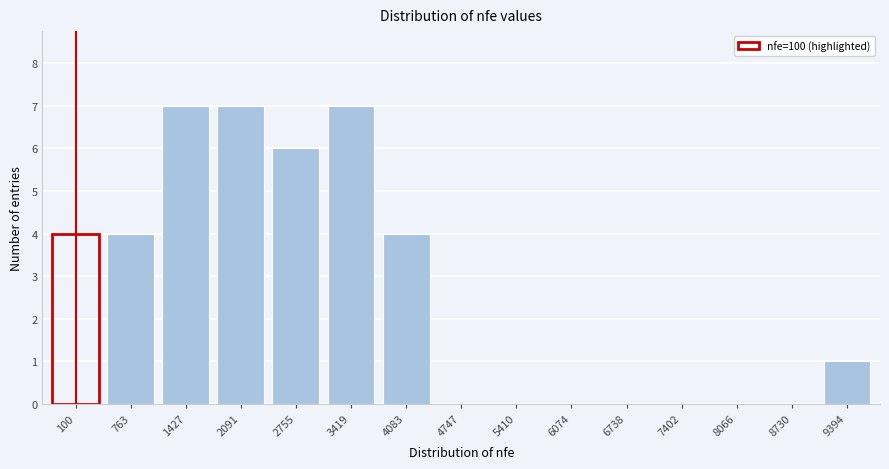

Reading left to right, transcribe all the data shown in this chart.

100=4	763=4	1427=7	2091=7	2755=6	3419=7	4083=4	4747=0	5410=0	6074=0	6738=0	7402=0	8066=0	8730=0	9394=1